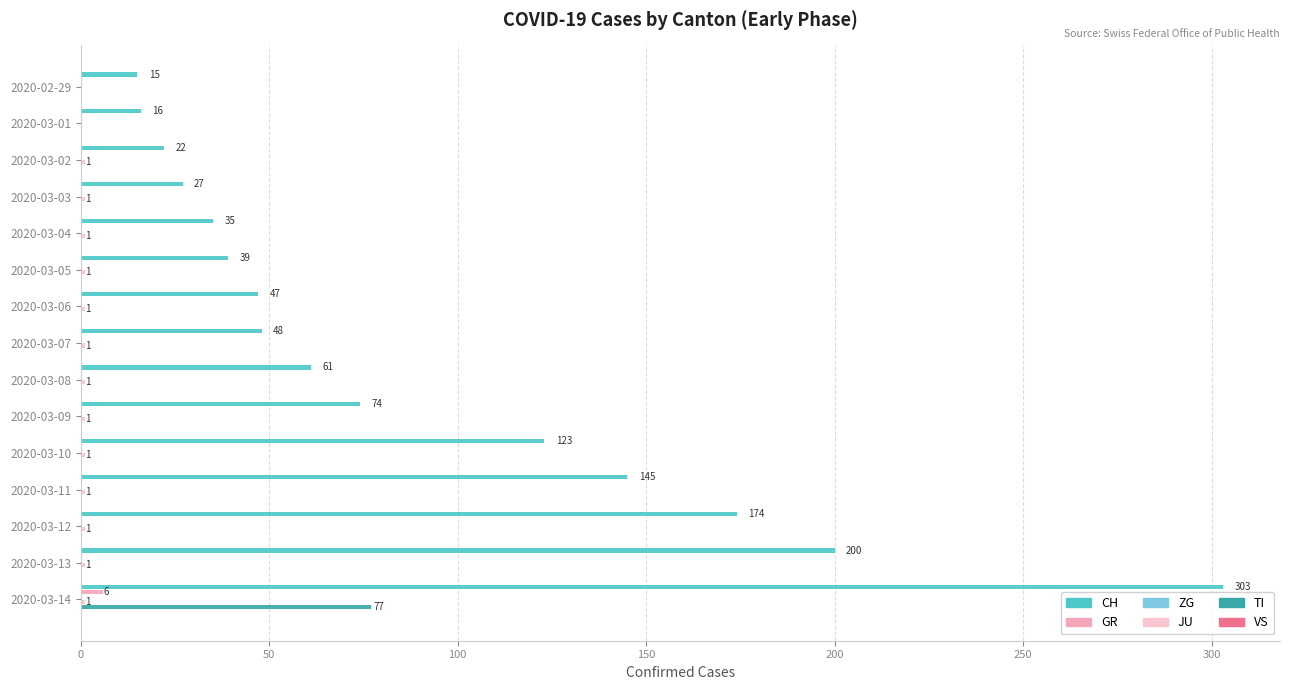

Is the value of JU at 9 greater than the value of ZG at 12?

Yes